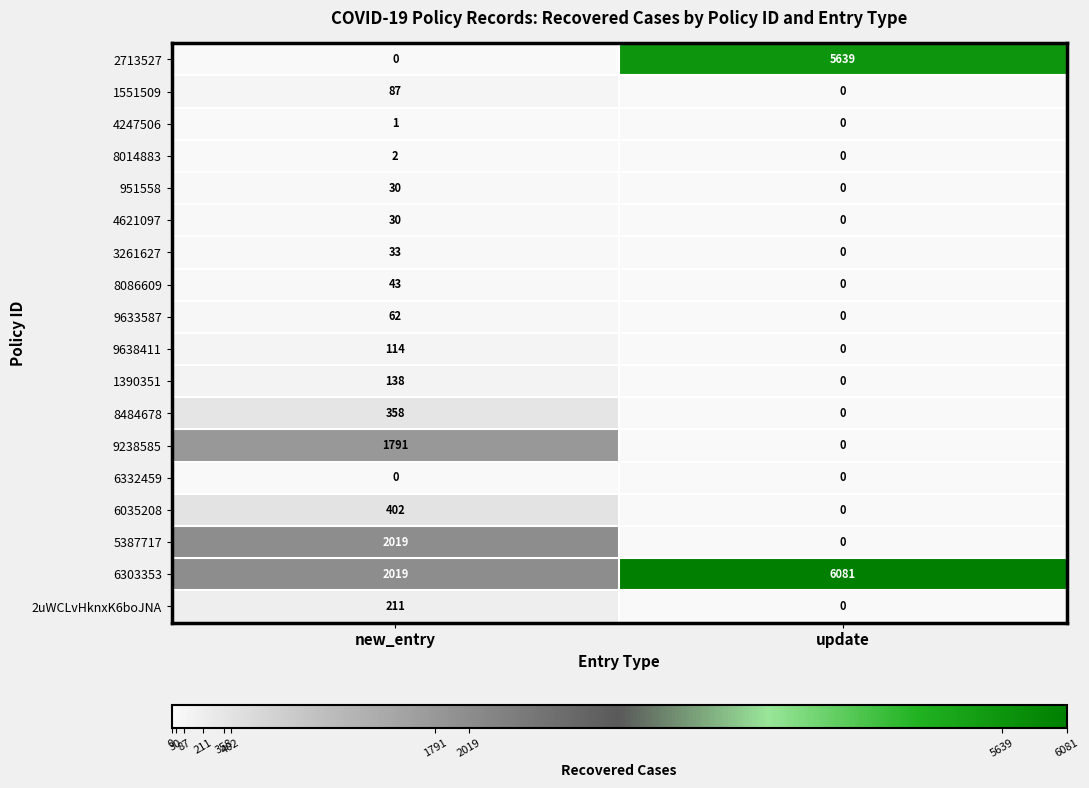

What is the maximum value shown in the chart?

6081